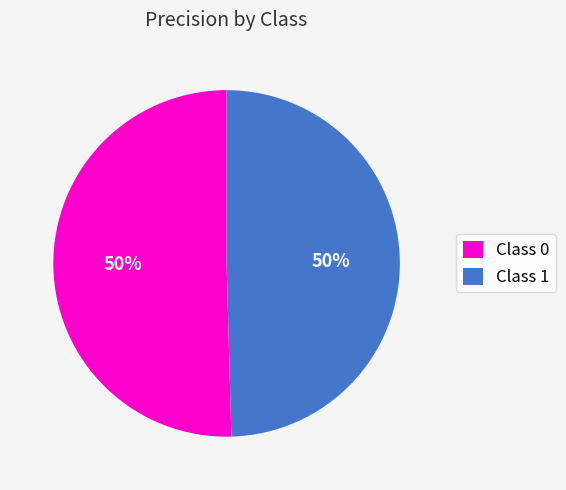

To the nearest percent, what is the average slice percentage?

50%